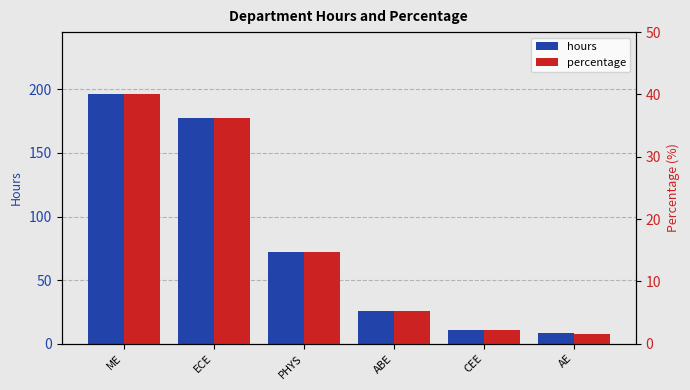

The percentage series shows 36.2 at ECE. True or false?

True